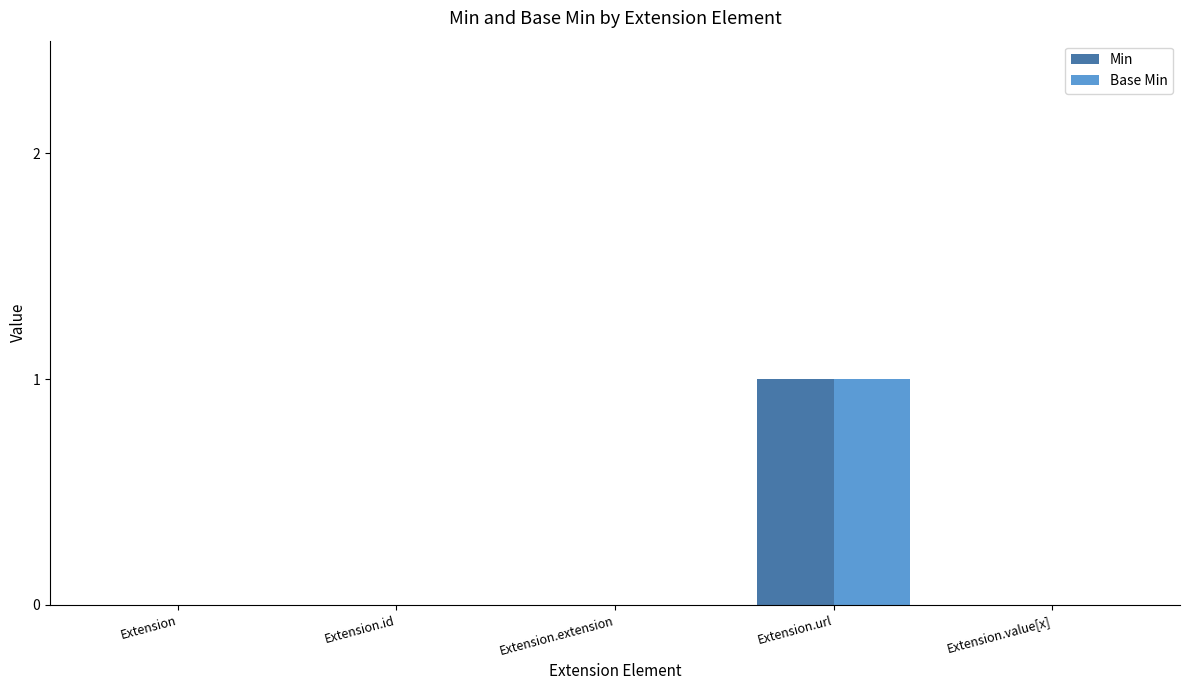

The Min series shows 2 at Extension.url. True or false?

False